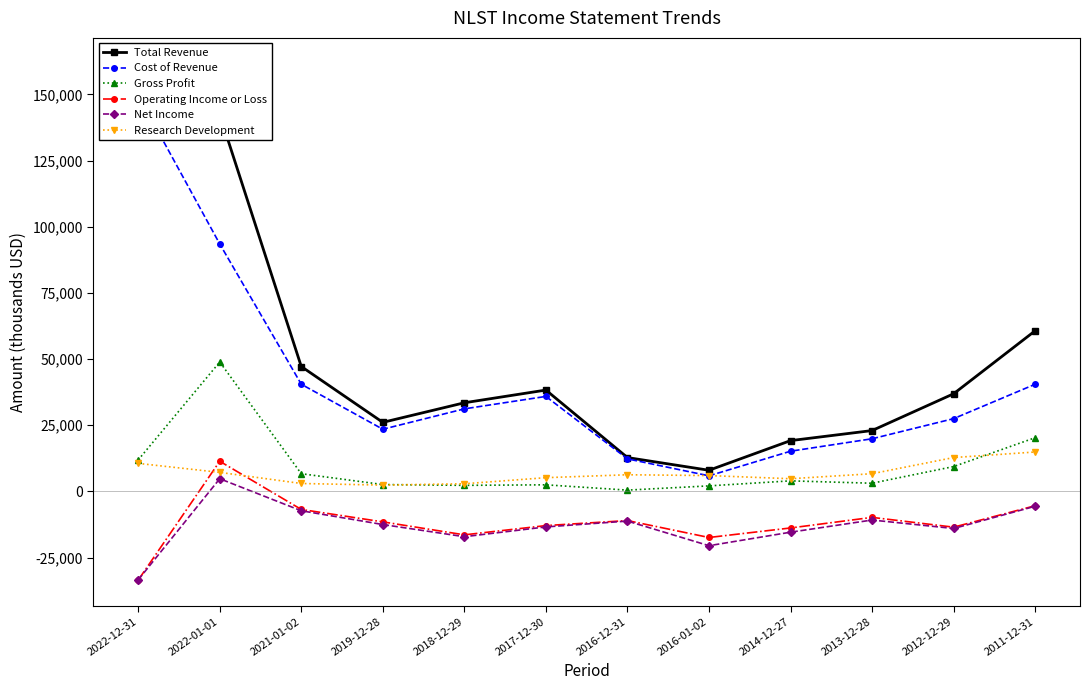

True or false: Total Revenue and Operating Income or Loss cross at least once.

False